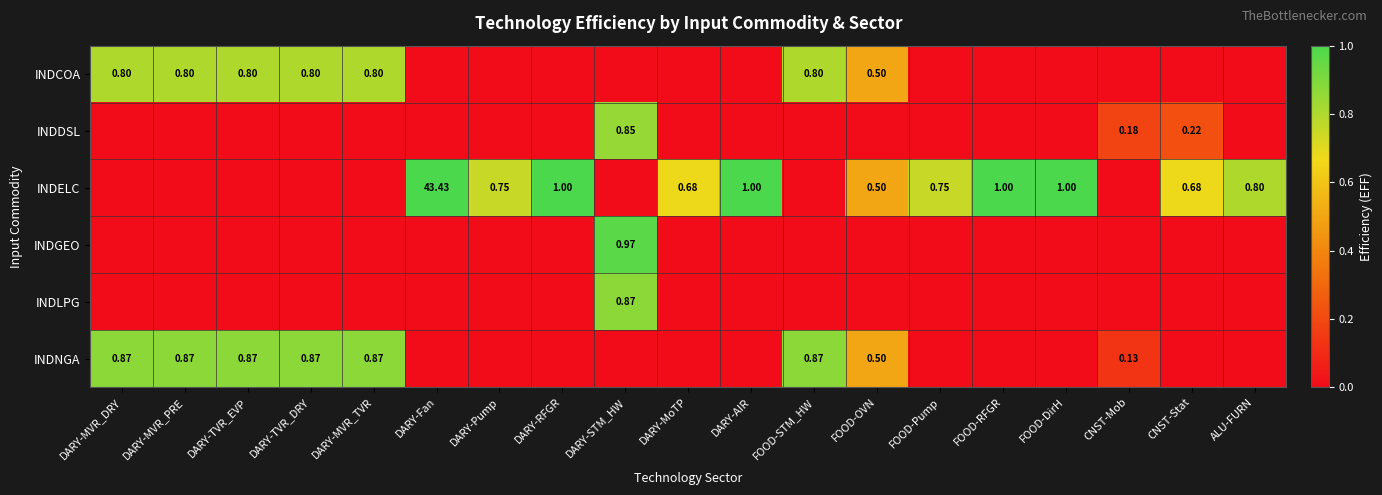

Count the INDCOA values in the range 0 to 1.

19